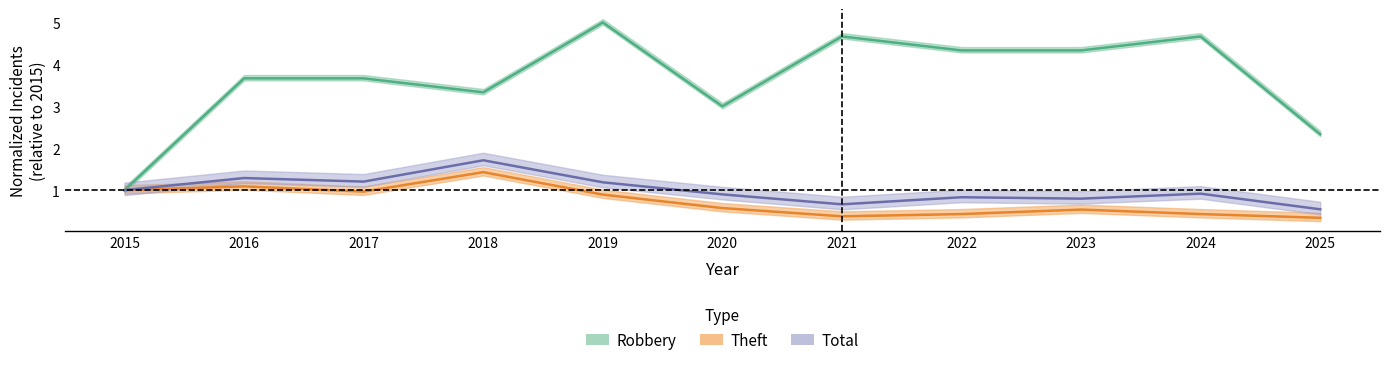

What is the average value of the Total series?

1.0